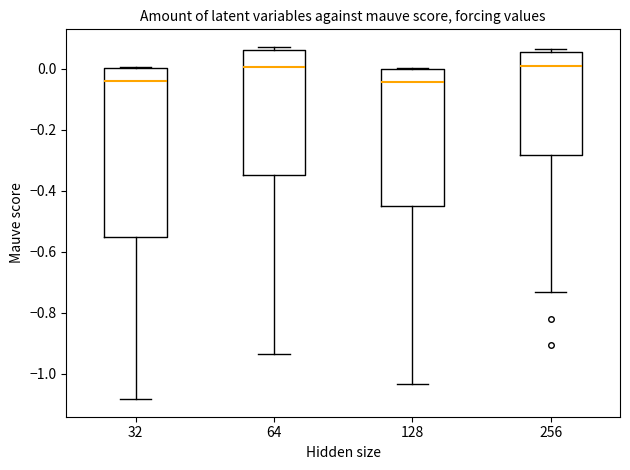

Where is the upper edge of the box at x = 32 on the y-axis? The values are not printed on the chart, so give them approximately, as read against the axis.

0.00